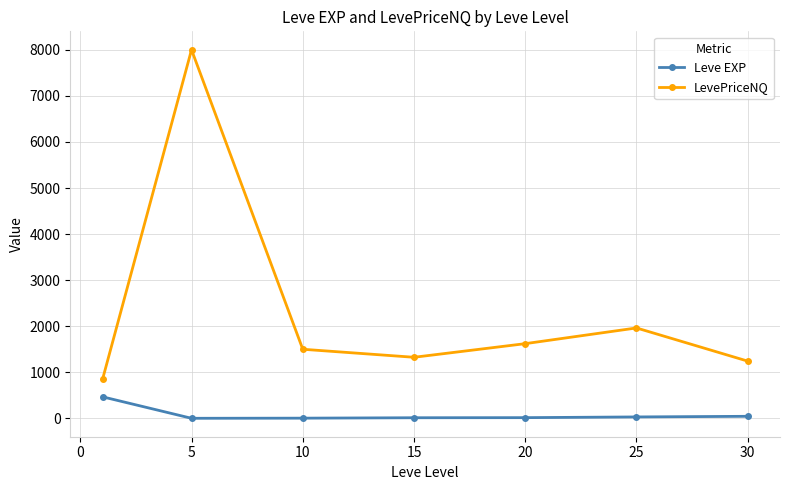

True or false: LevePriceNQ and Leve EXP intersect in this chart.

False